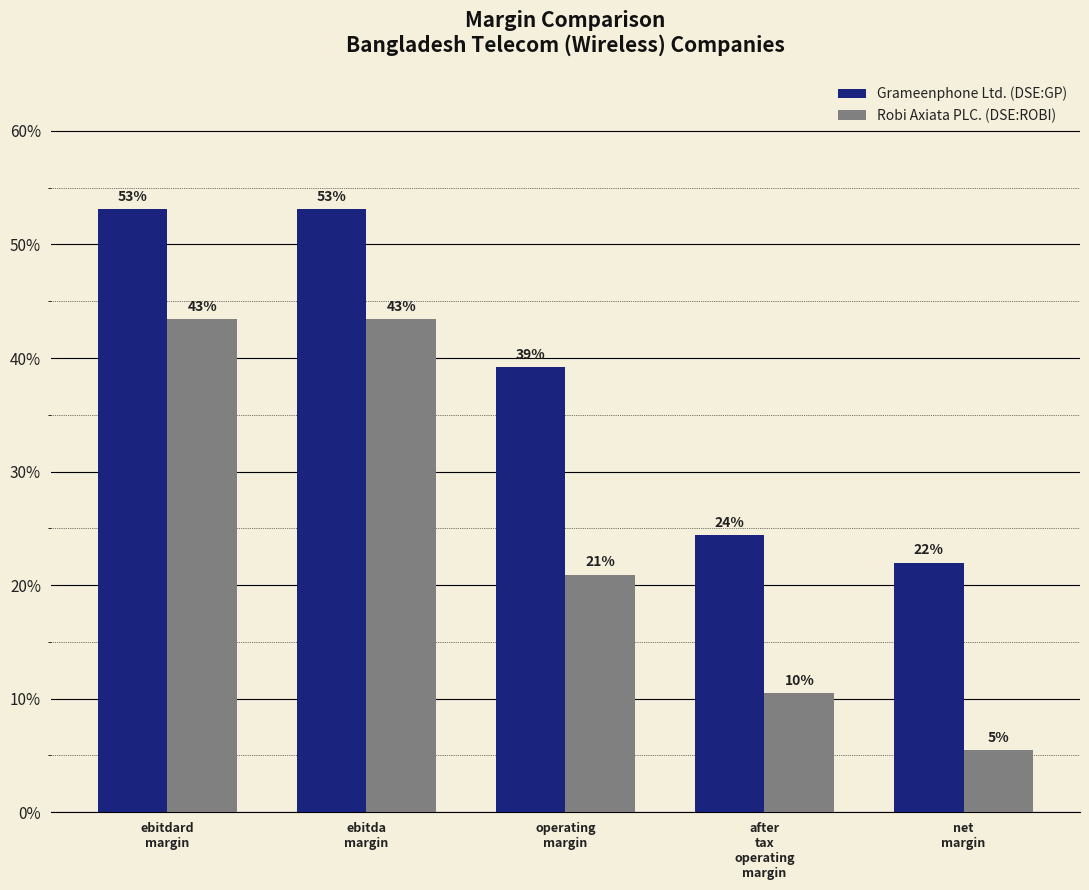

What is the minimum value for Grameenphone Ltd. (DSE:GP)?

0.2